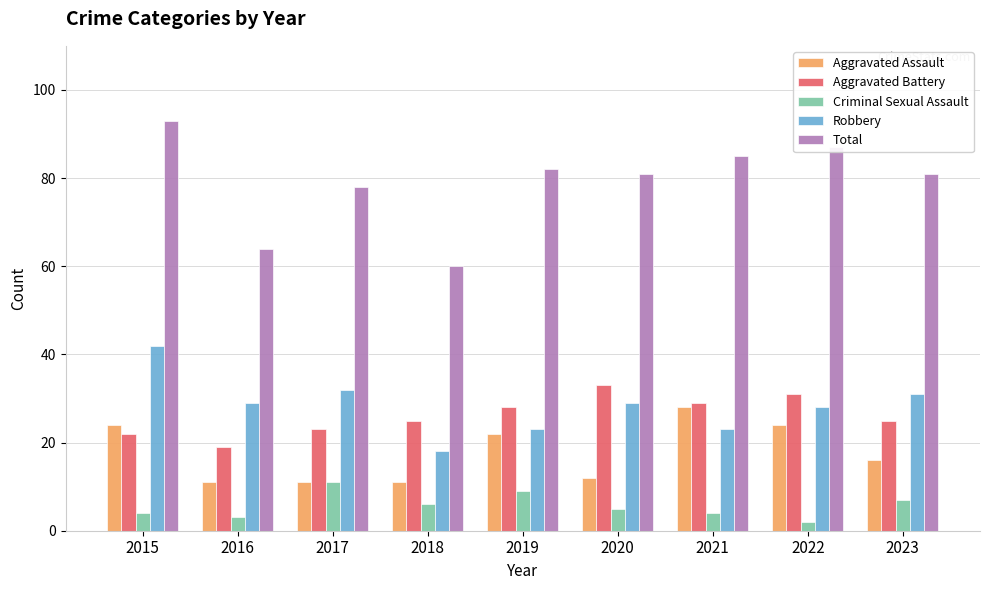

Reading left to right, extract all data points from this chart.

Aggravated Assault: 2015=24	2016=11	2017=11	2018=11	2019=22	2020=12	2021=28	2022=24	2023=16
Aggravated Battery: 2015=22	2016=19	2017=23	2018=25	2019=28	2020=33	2021=29	2022=31	2023=25
Criminal Sexual Assault: 2015=4	2016=3	2017=11	2018=6	2019=9	2020=5	2021=4	2022=2	2023=7
Robbery: 2015=42	2016=29	2017=32	2018=18	2019=23	2020=29	2021=23	2022=28	2023=31
Total: 2015=93	2016=64	2017=78	2018=60	2019=82	2020=81	2021=85	2022=87	2023=81